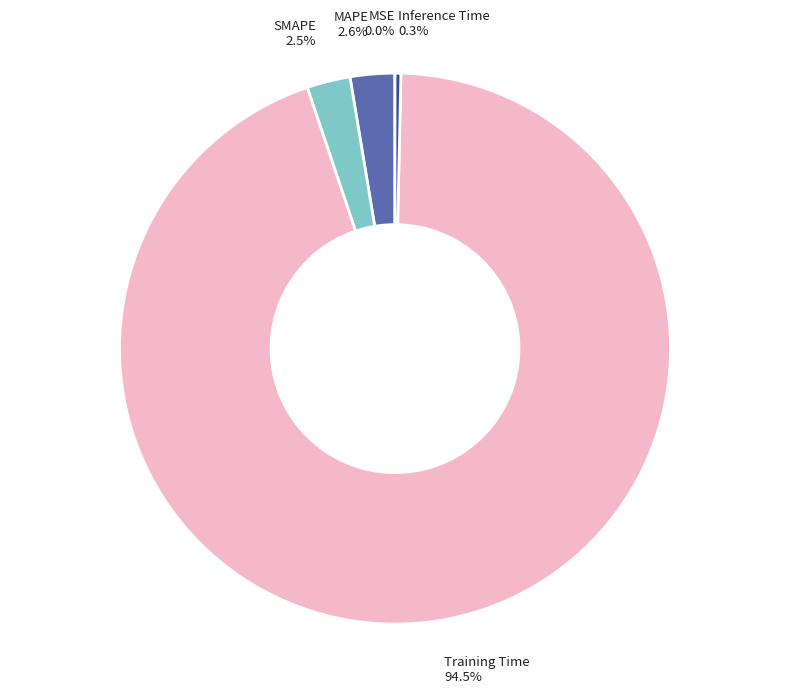

Is there a majority slice in this chart?

Yes